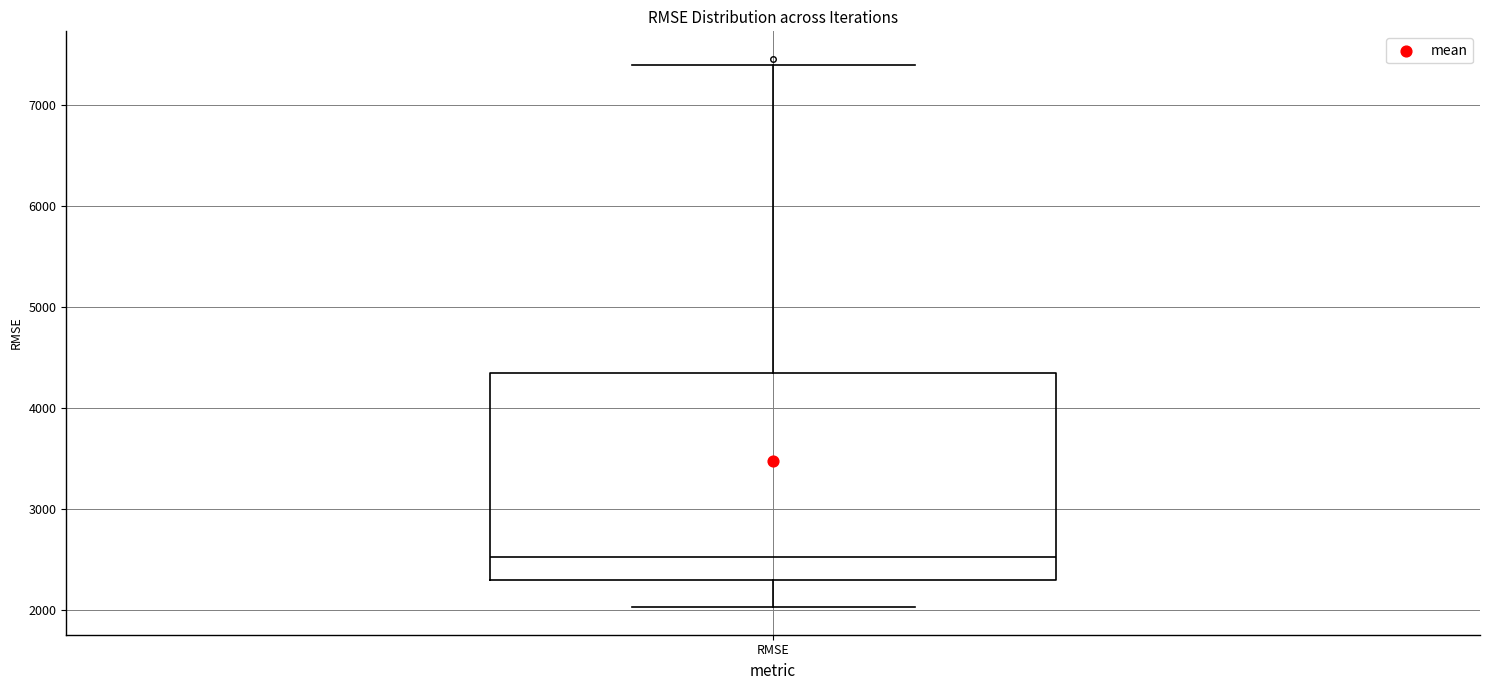

Where does the median line of the box for RMSE sit on the y-axis? The values are not printed on the chart, so give them approximately, as read against the axis.

2500